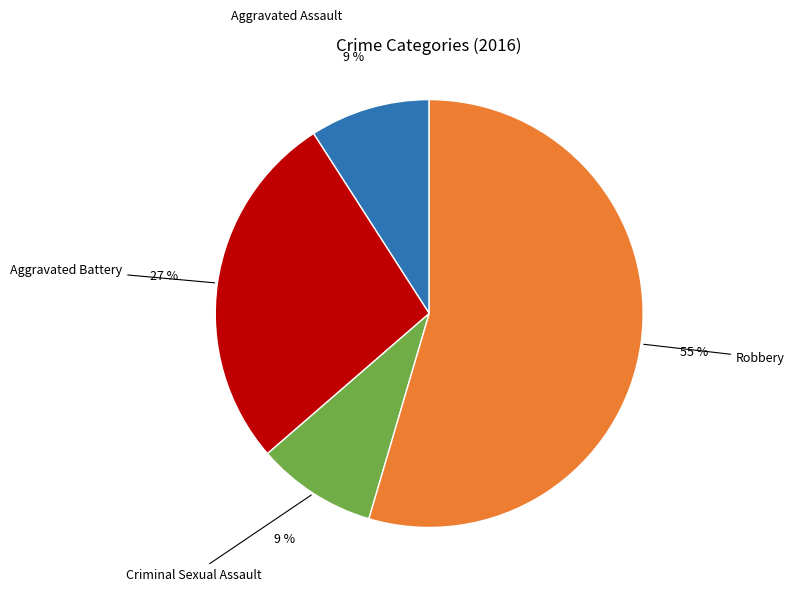

Is it true that Aggravated Assault is 1% of the pie?

False